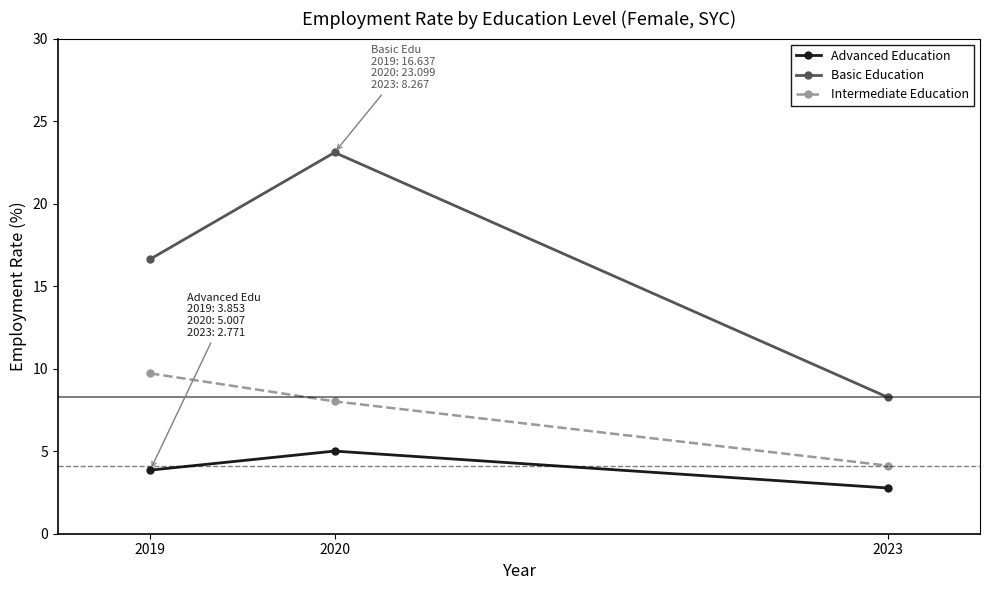

Reading left to right, what are all the values shown in this chart?

Advanced Education: 2019=3.9	2020=5.0	2023=2.8
Basic Education: 2019=16.6	2020=23.1	2023=8.3
Intermediate Education: 2019=9.7	2020=8.0	2023=4.1